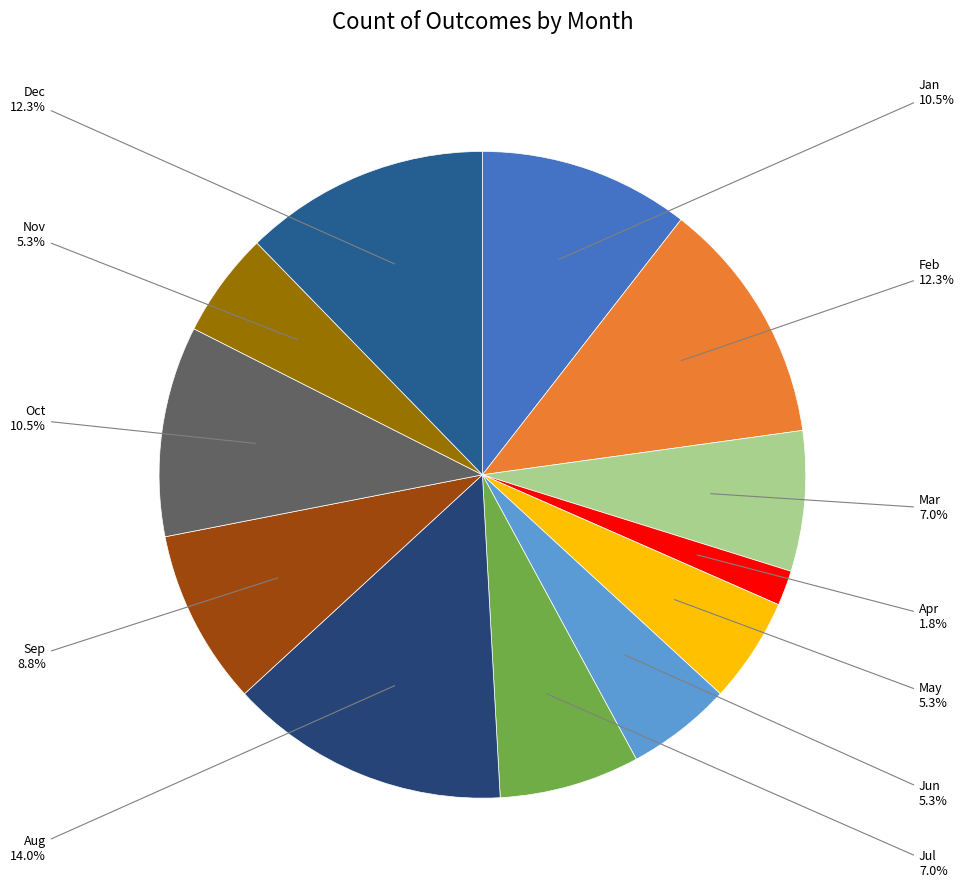

Does May represent more than half of the total?

No